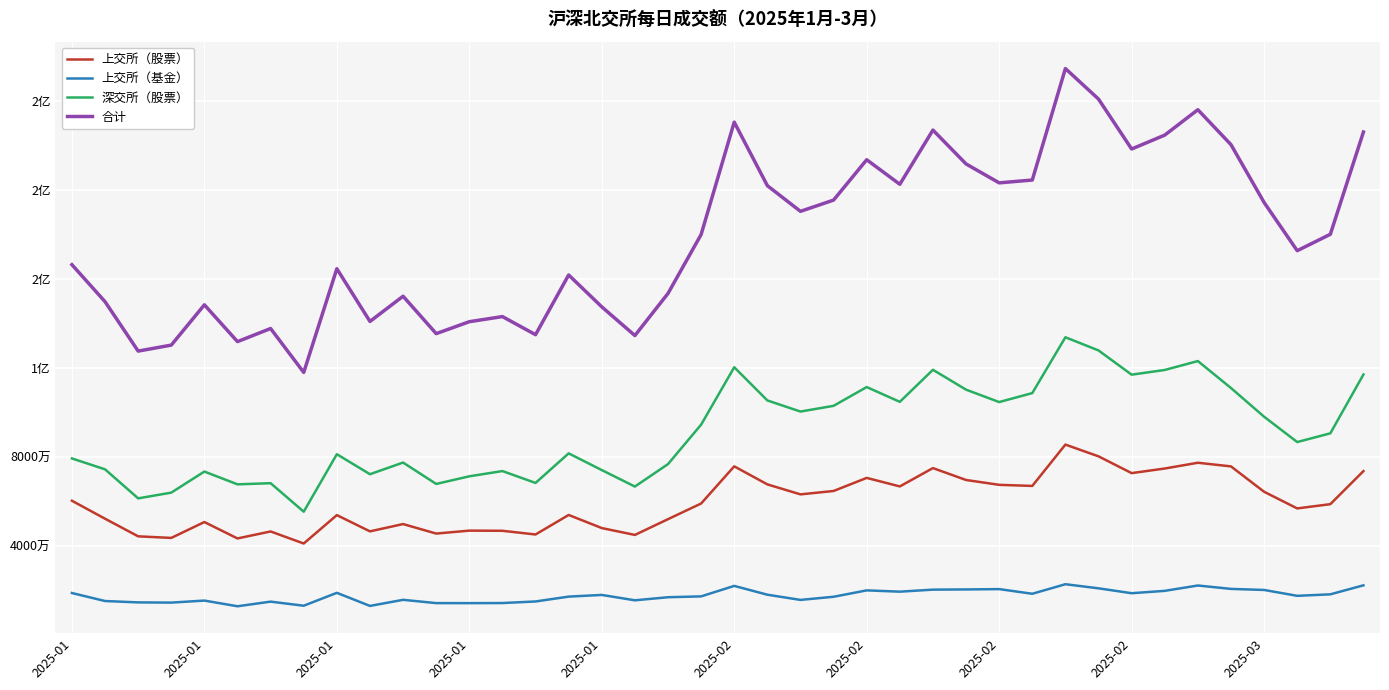

Where is the first local minimum for 上交所（股票）?

2025-01